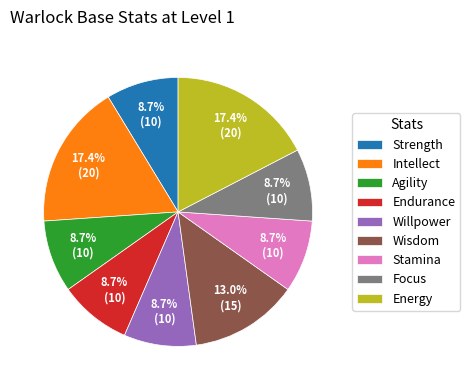

Between Energy and Wisdom, which is larger?

Energy